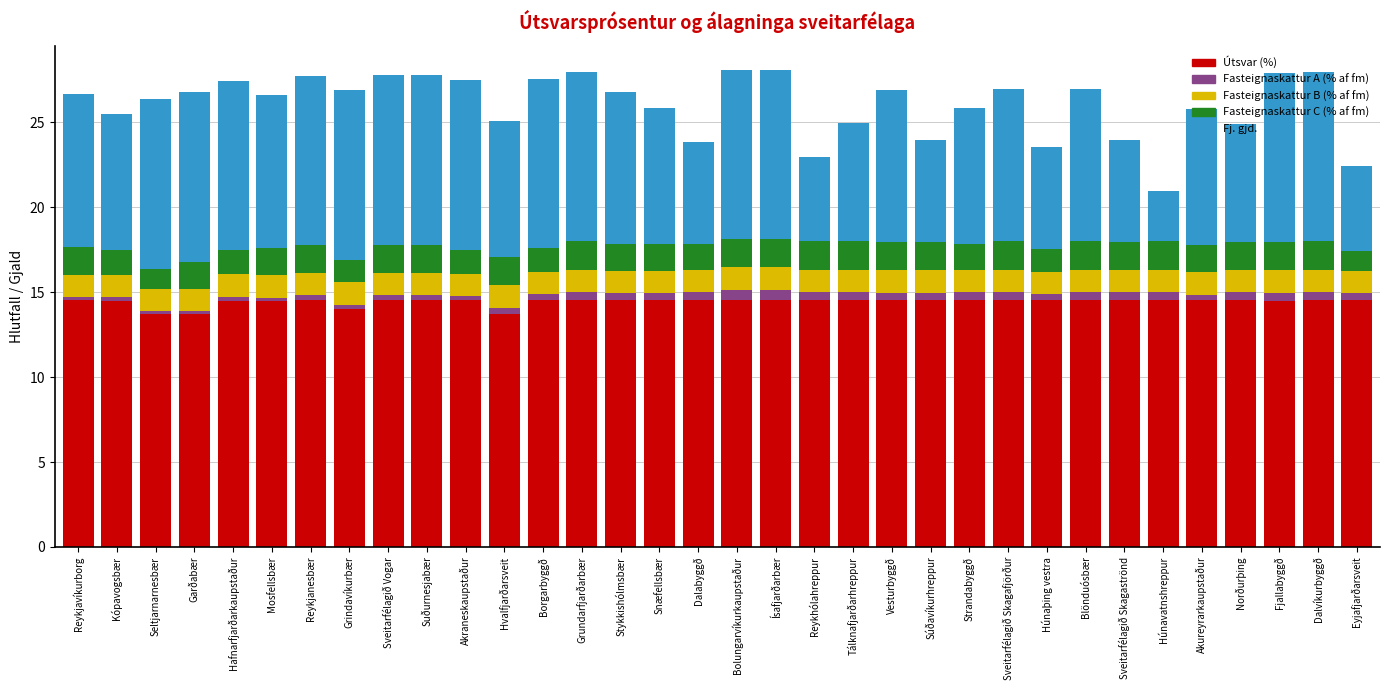

What is the total value across all series at Bolungarvíkurkaupstaður?

28.1